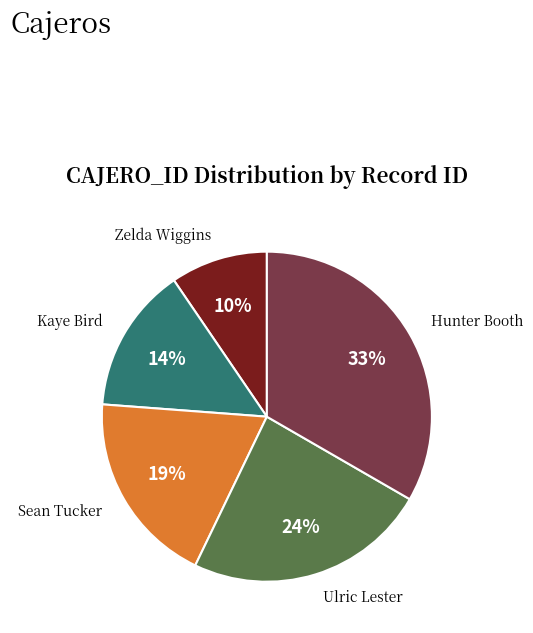

How many segments does this pie chart have?

5